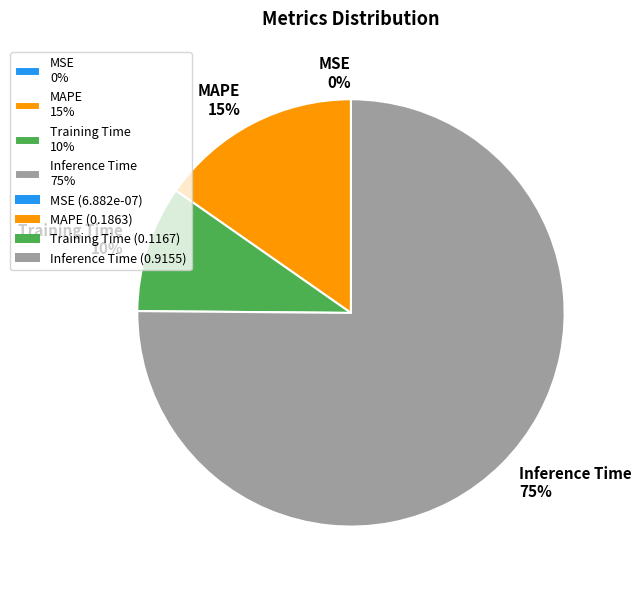

To the nearest percent, what is the average slice percentage?

25%